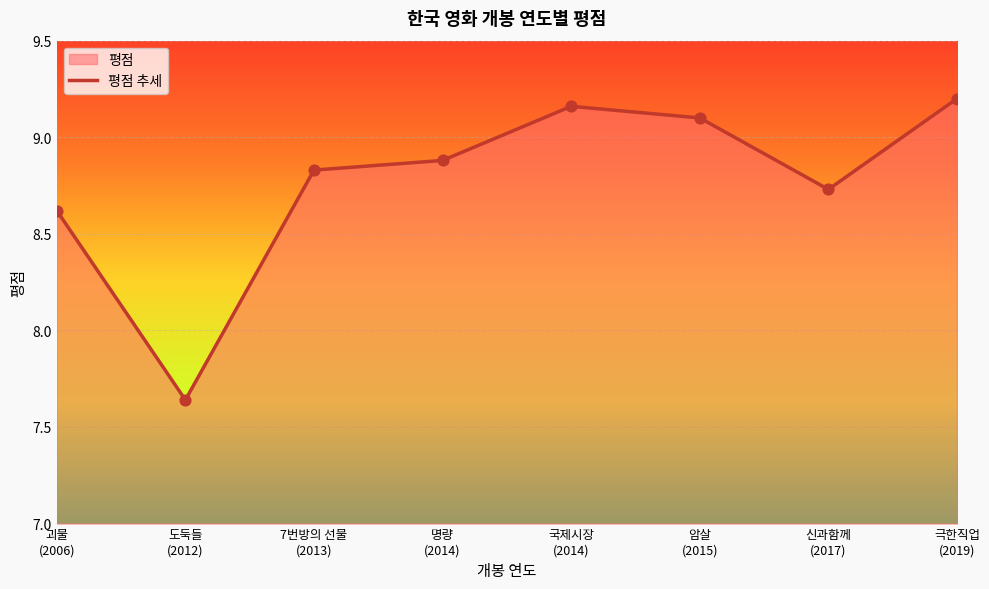

Approximately how many times larger is the value at 괴물
(2006) compared to 신과함께
(2017)?

1.0